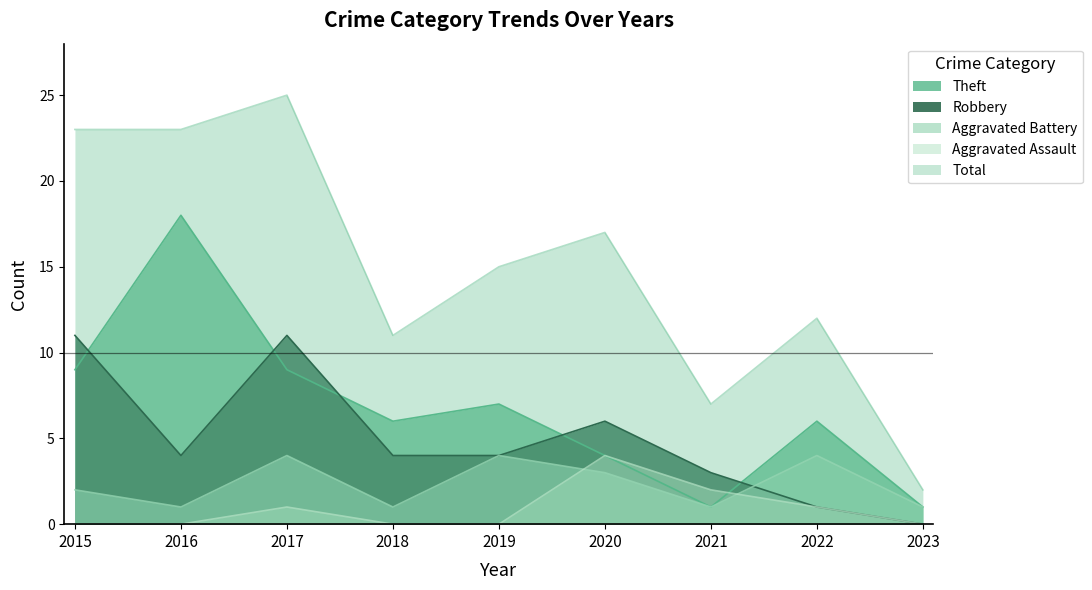

What is the average value of the Theft series?

7